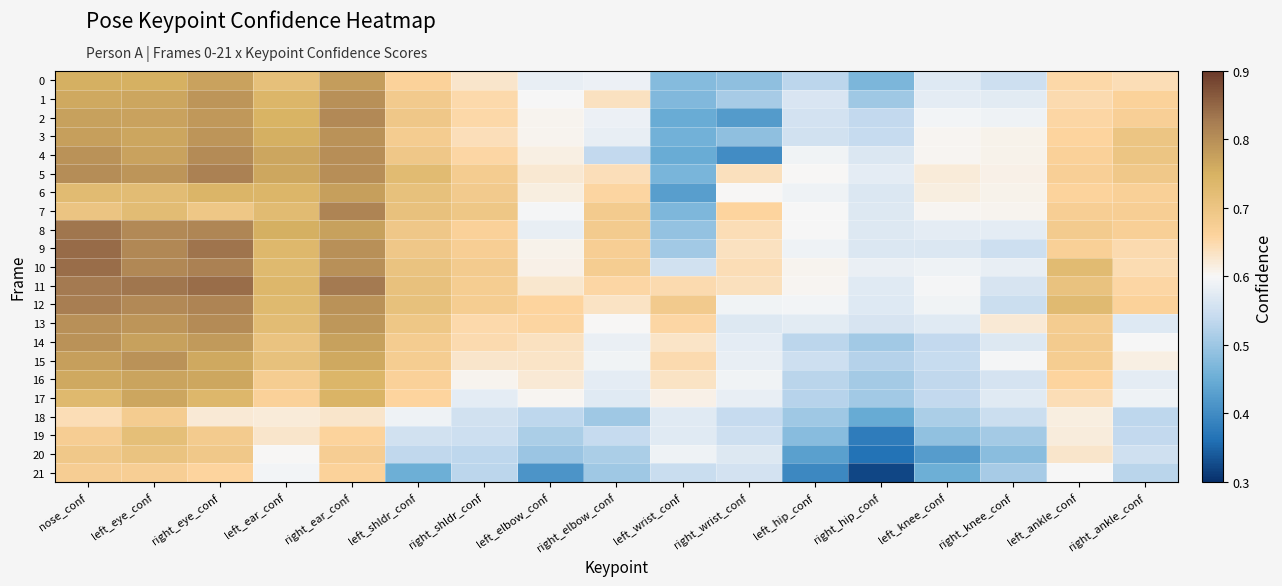

Which series changed the most between left_shldr_conf and right_knee_conf?

12